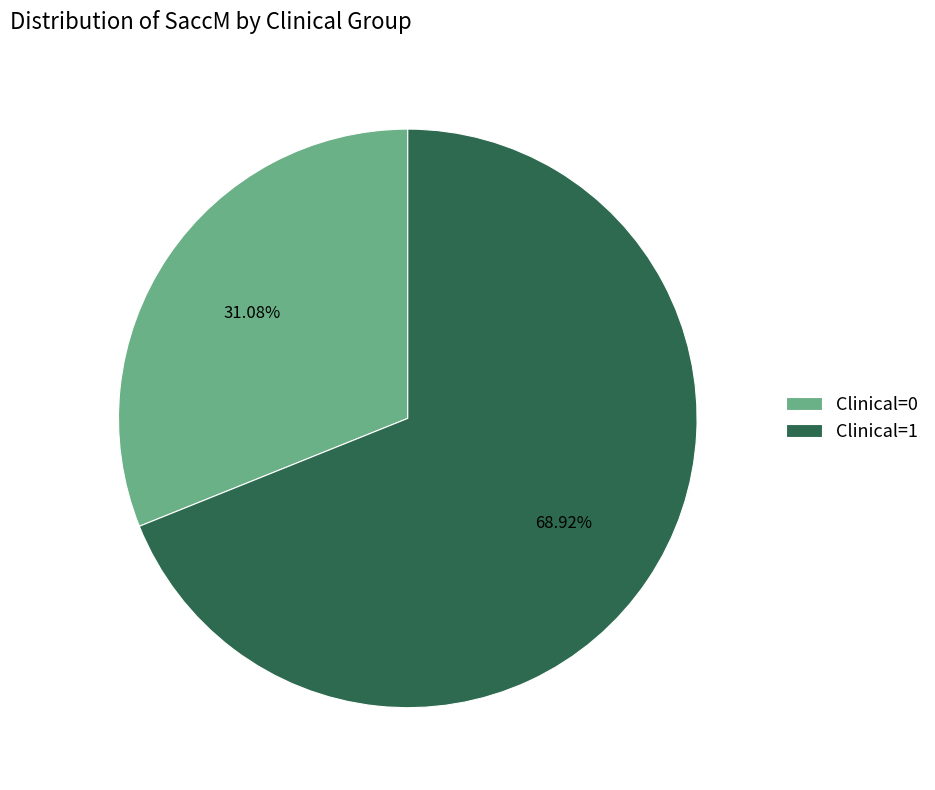

Rank the categories by value from highest to lowest.

Clinical=1, Clinical=0